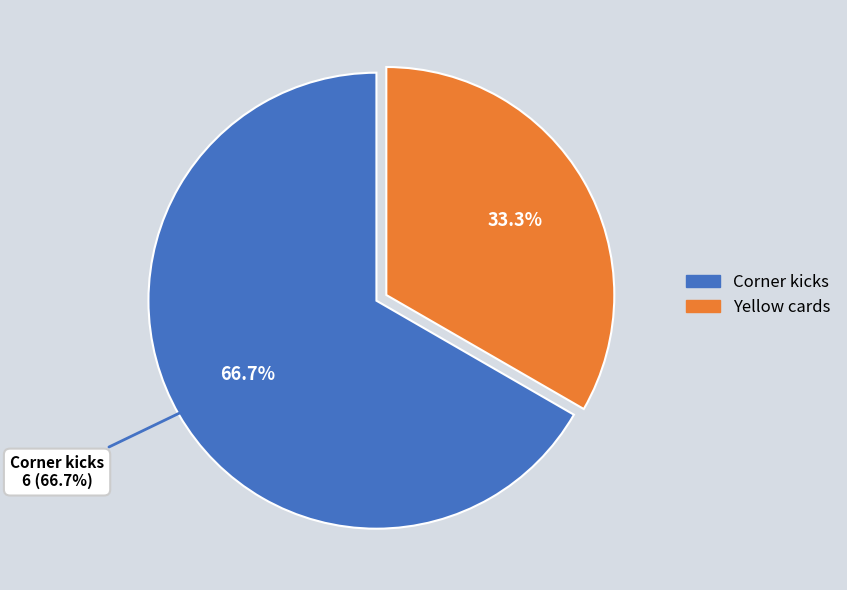

Count the number of slices in the pie.

2